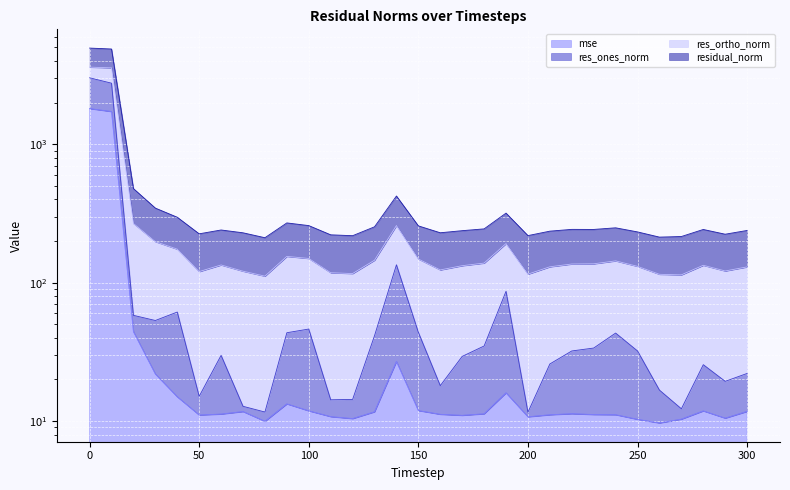

Is it true that residual_norm equals 422.0 at 130?

False